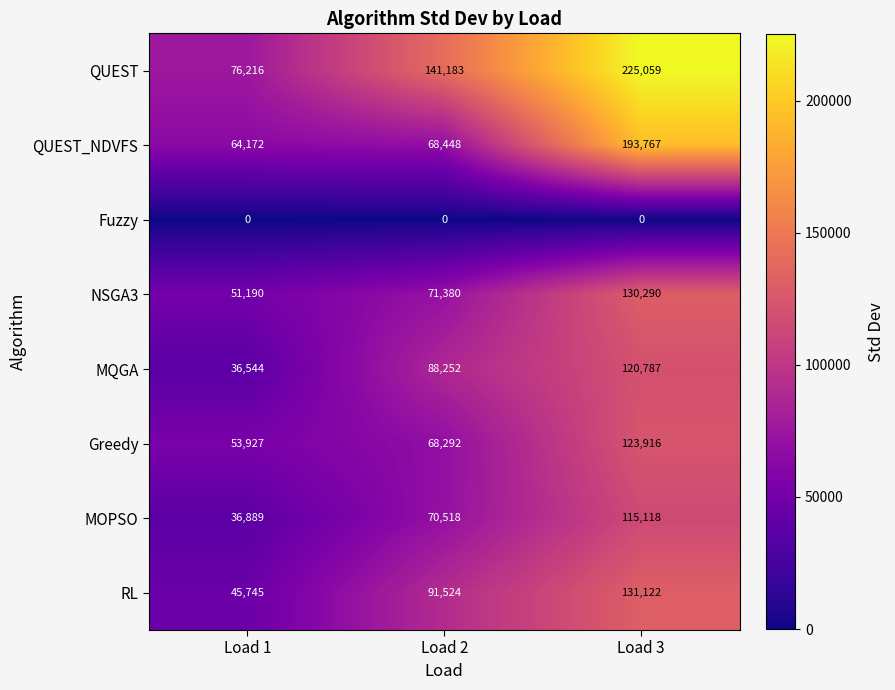

What is the greatest value displayed?

225059